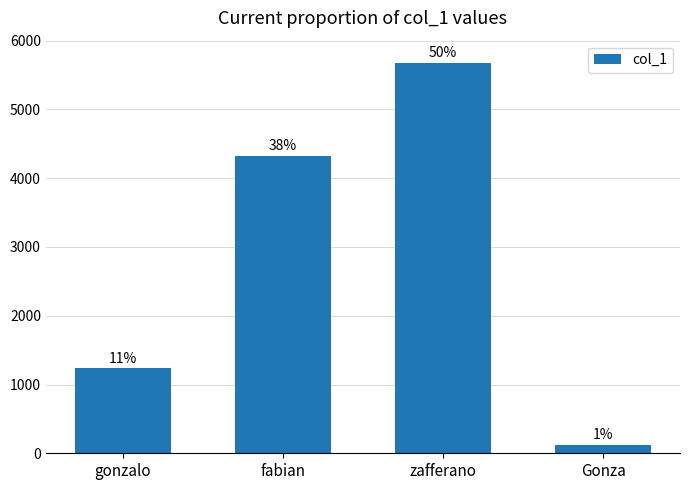

What is the difference between the values at gonzalo and Gonza?

1111